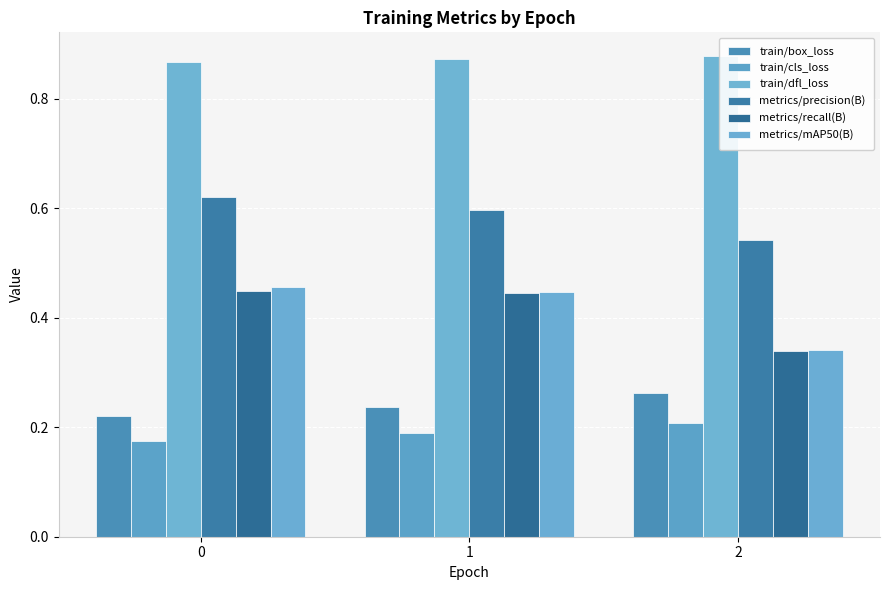

What is the approximate value of metrics/recall(B) at 2?

0.3